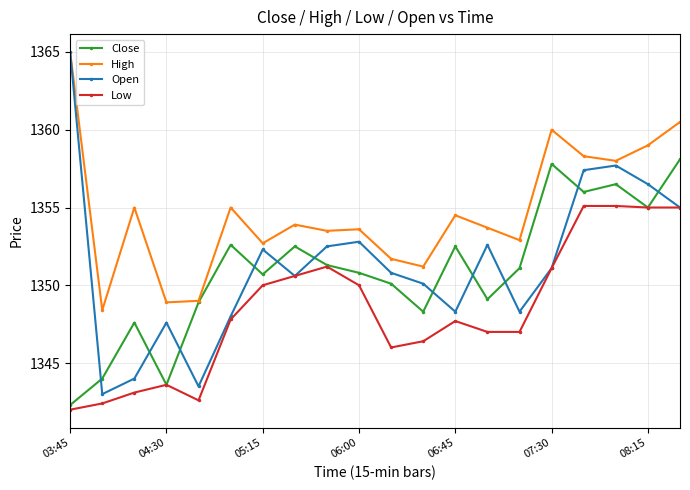

What is the difference between the second highest and minimum values in the Low series?

13.1